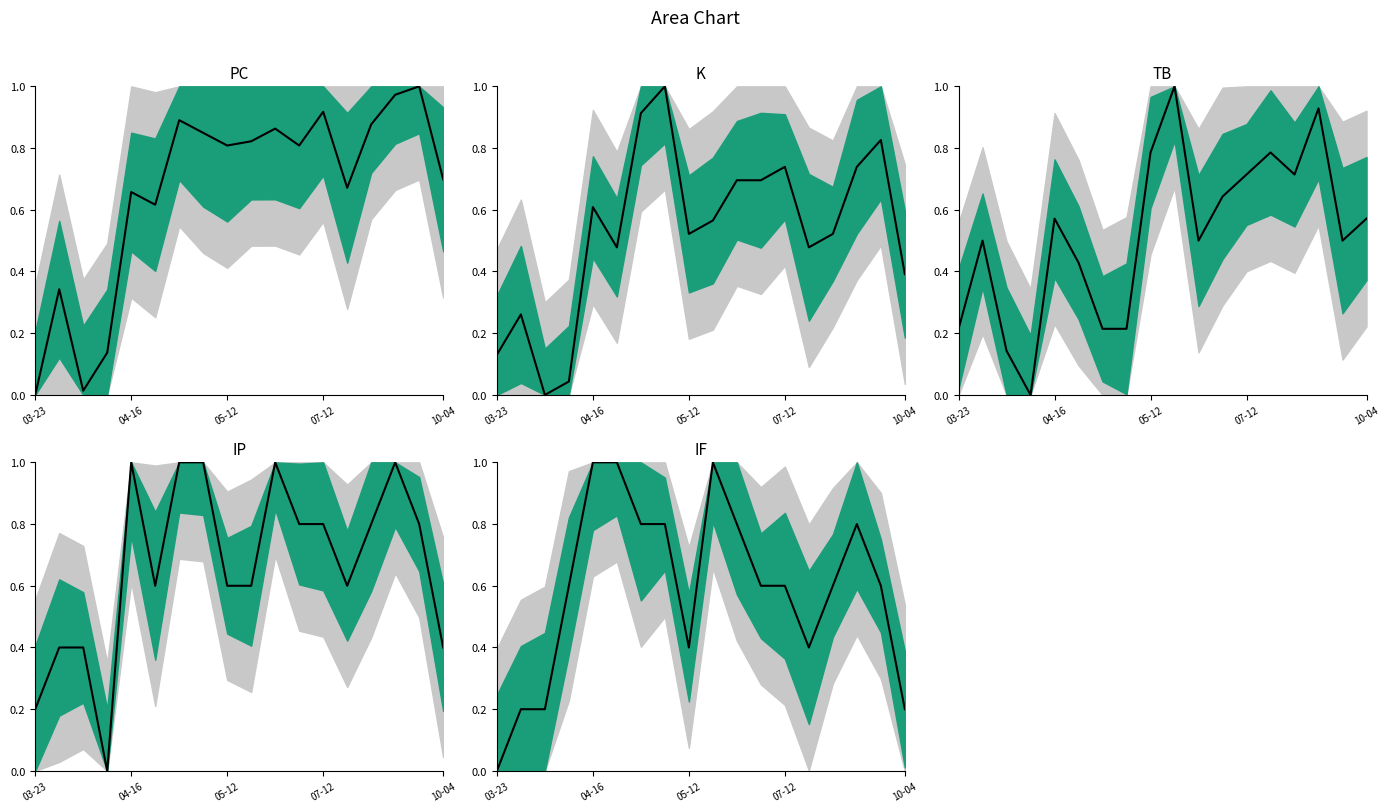

Is it true that TB mean equals 0.1 at 7?

False